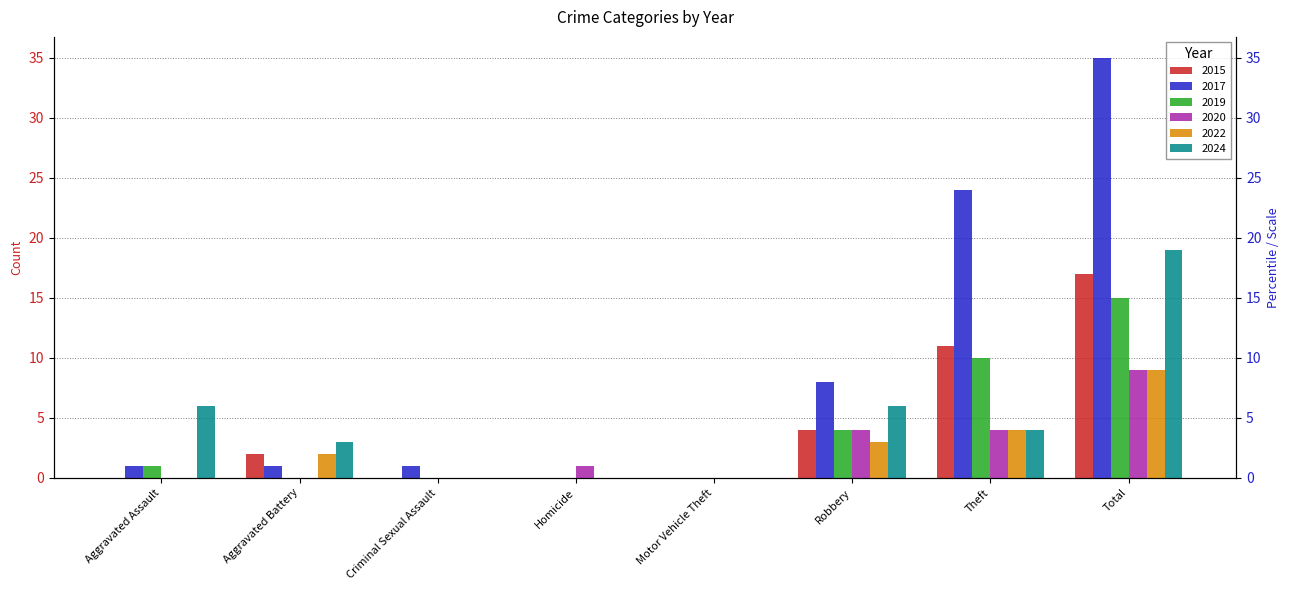

Is it true that 2015 equals 1 at Aggravated Battery?

False